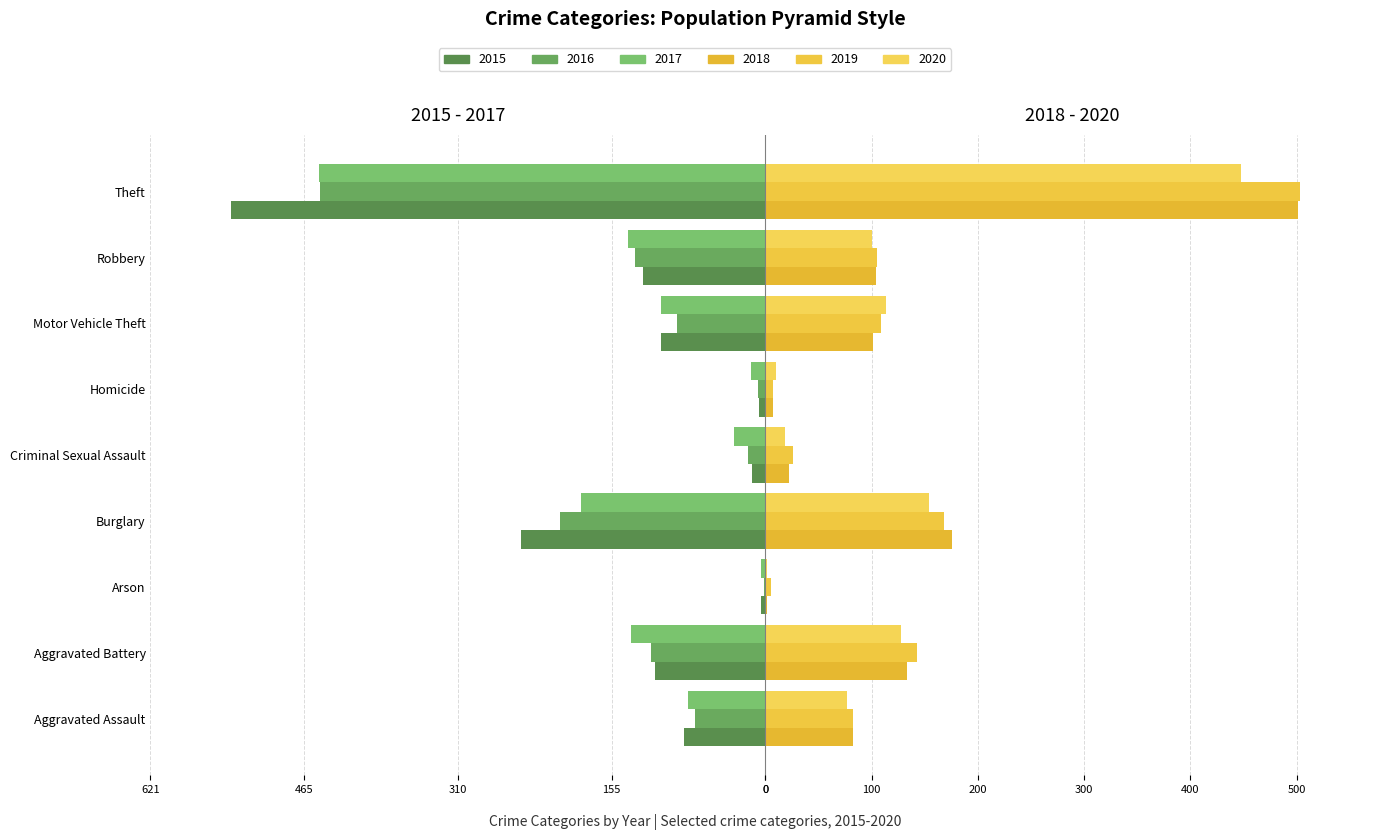

Read the 2015 value at Aggravated Battery.

-111